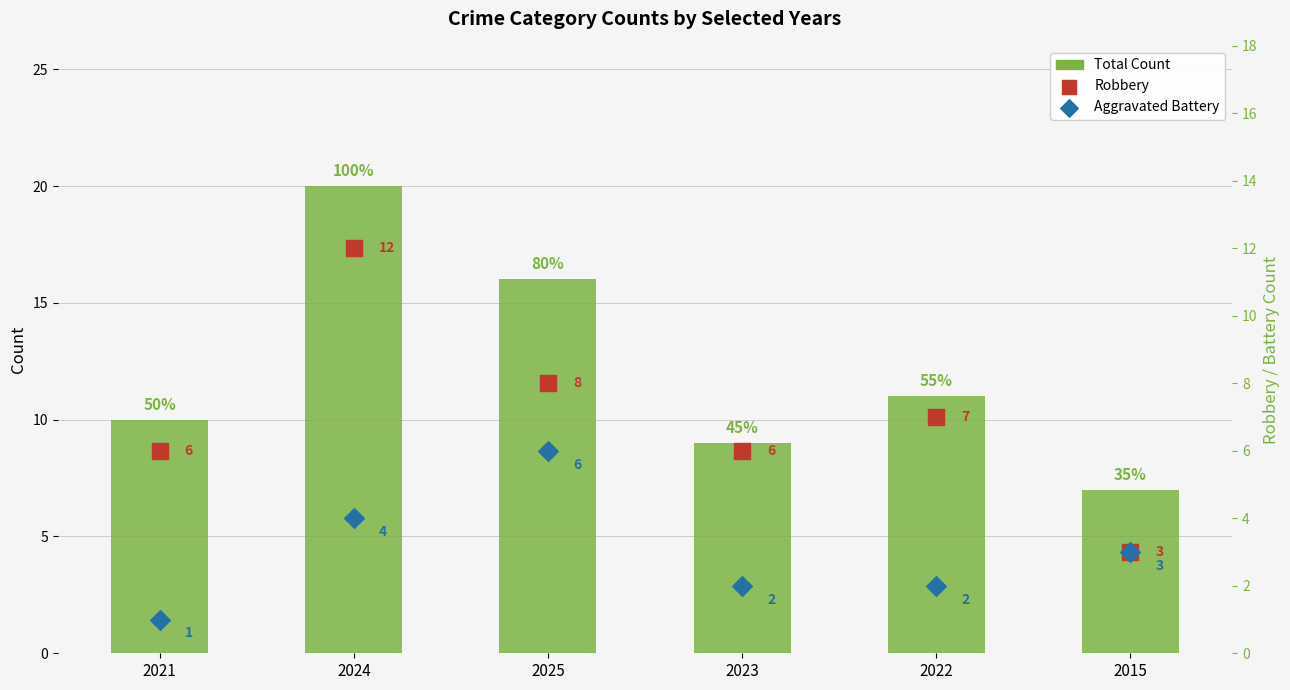

Is the value of Robbery at 2015 greater than the value of Aggravated Battery at 2015?

No